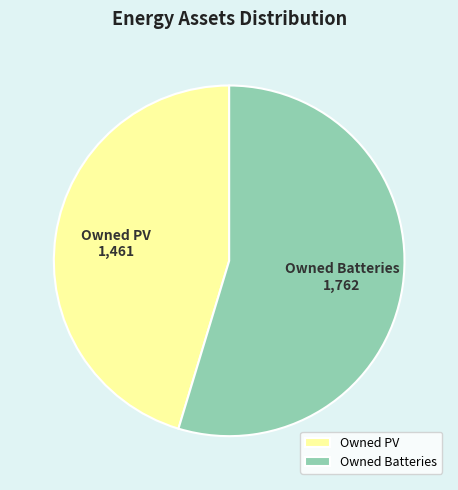

Approximately how many times larger is the value at Owned Batteries compared to Owned PV?

1.2